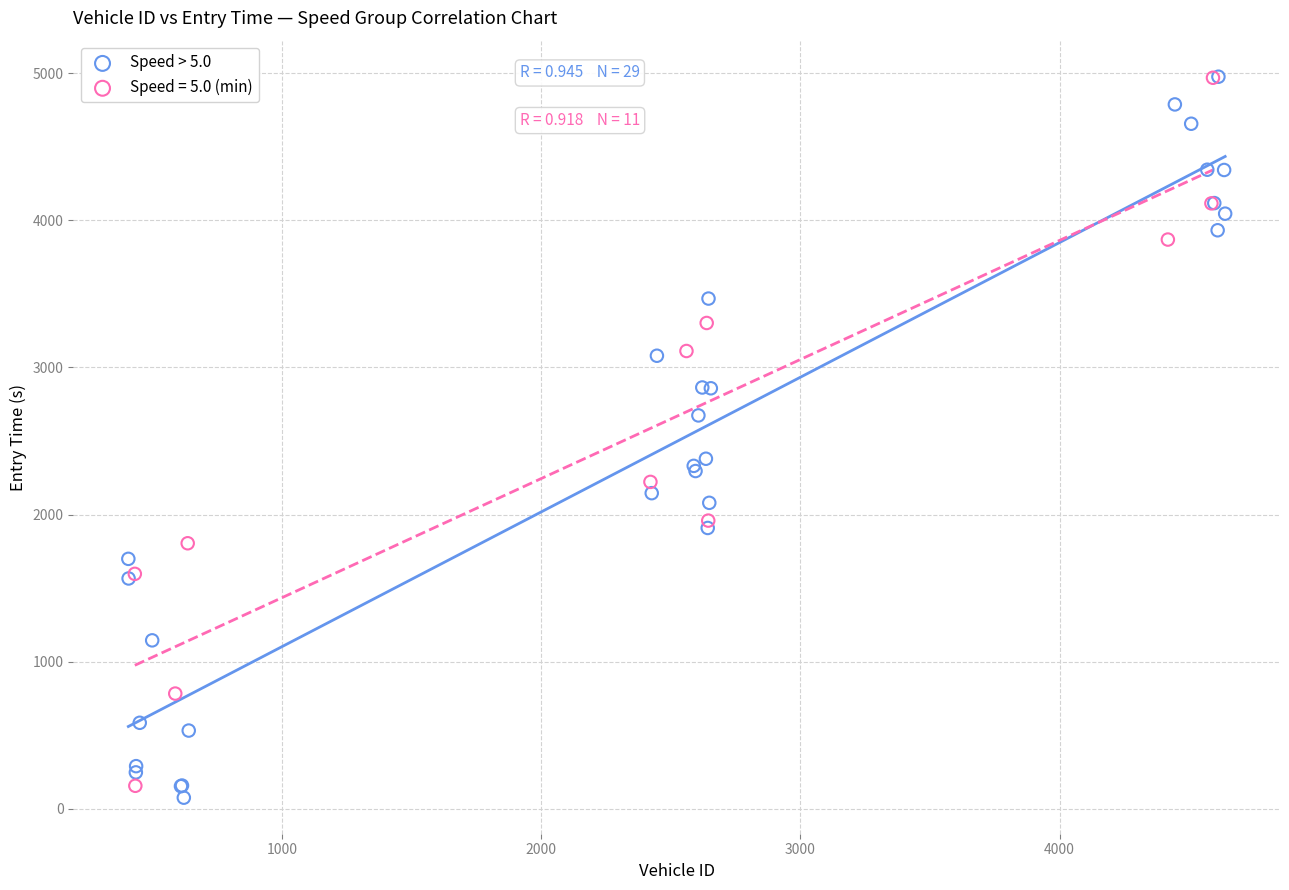

What are all the series names shown in the legend?

Speed > 5.0, Speed = 5.0 (min)